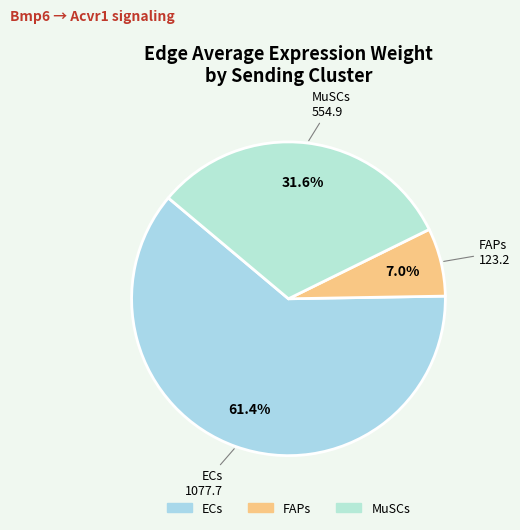

To the nearest percent, what percentage of the pie is FAPs?

7%